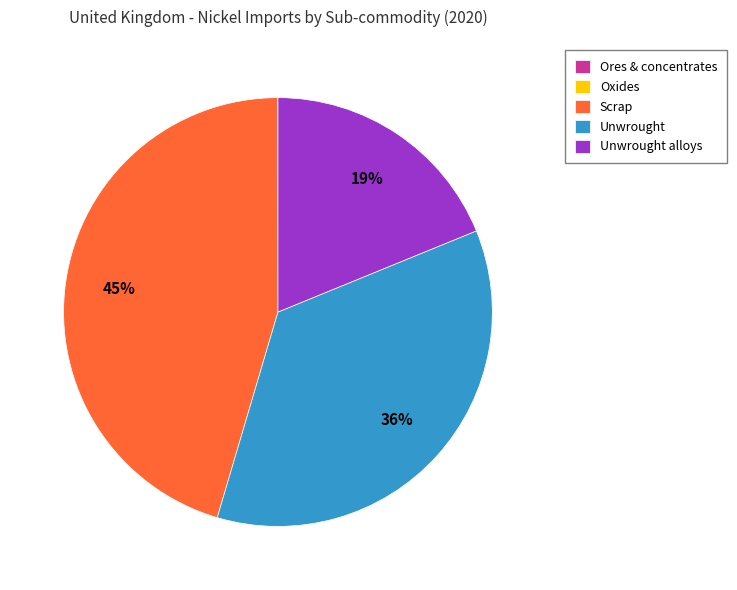

What percentage is the Unwrought slice, to the nearest percent?

36%